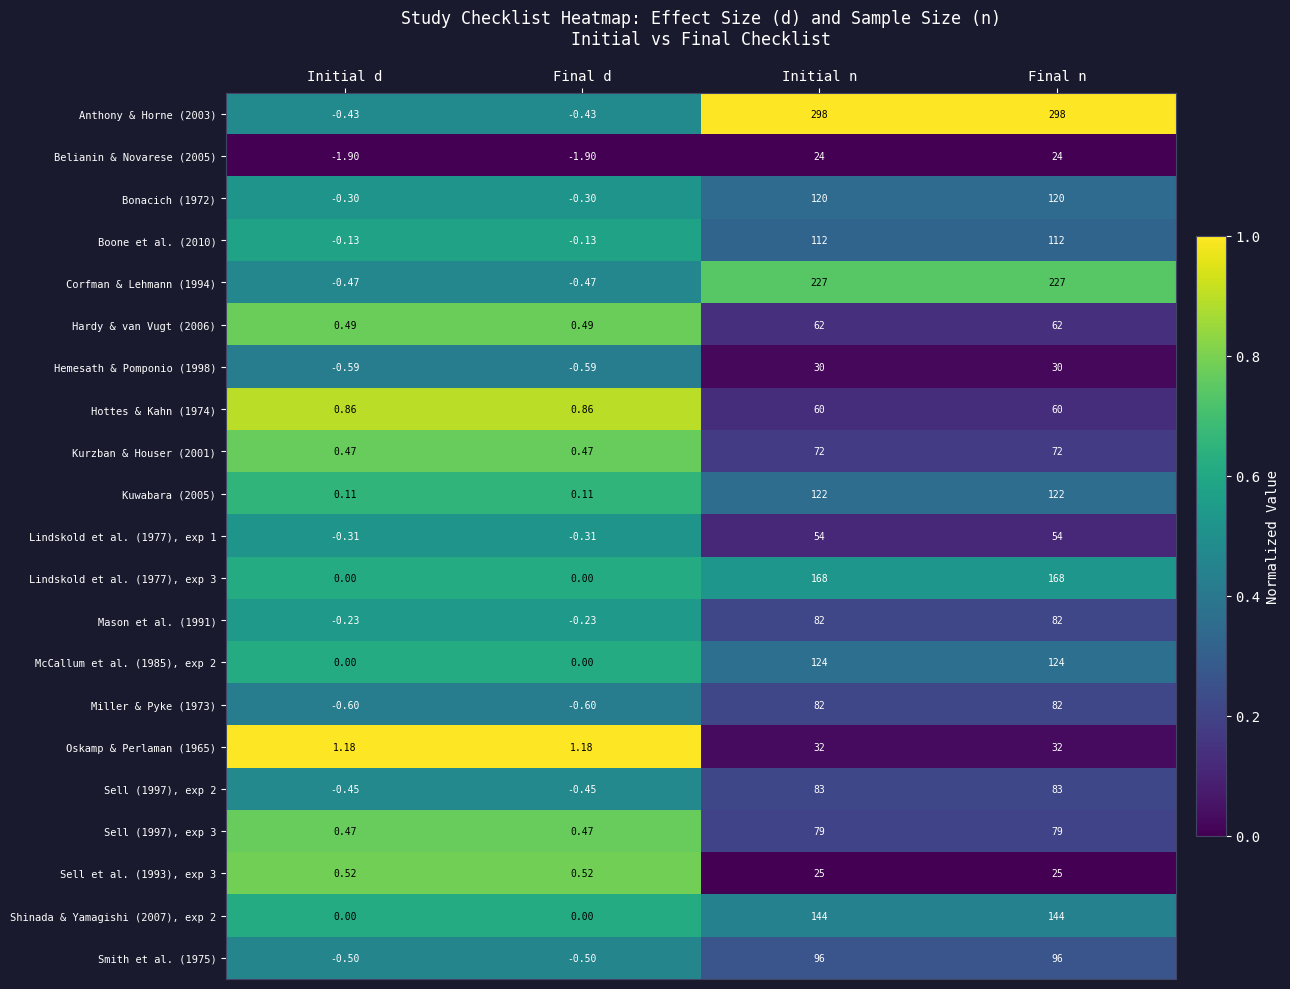

Is the value of McCallum et al. (1985), exp 2 at Initial d greater than the value of Miller & Pyke (1973) at Initial n?

No